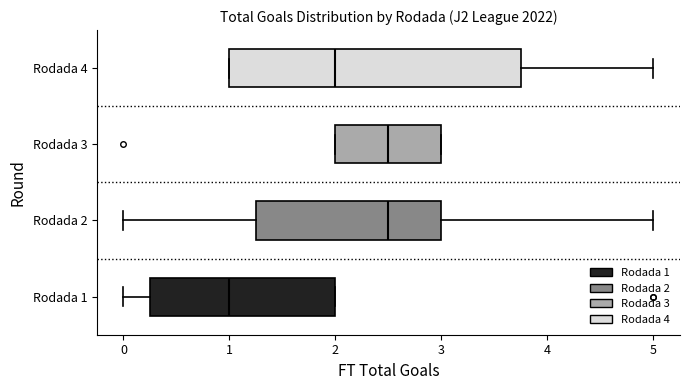

Reading bottom to top, transcribe this box plot: for each box, give where its median line is, the range the box spans, and where its two whiskers end, as read against the x-axis. The values are not printed on the chart, so give them approximately, as read against the axis.

Rodada 1: median 1.0, box 0.3 to 2.0, whiskers 0.0 to 2.0
Rodada 2: median 2.5, box 1.3 to 3.0, whiskers 0.0 to 5.0
Rodada 3: median 2.5, box 2.0 to 3.0, whiskers 2.0 to 3.0
Rodada 4: median 2.0, box 1.0 to 3.8, whiskers 1.0 to 5.0